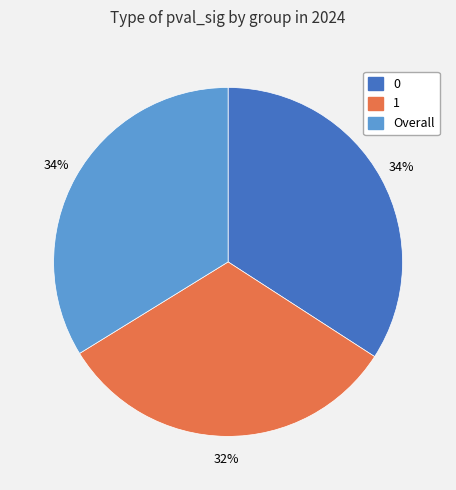

True or false: 0 accounts for 41% of the total.

False